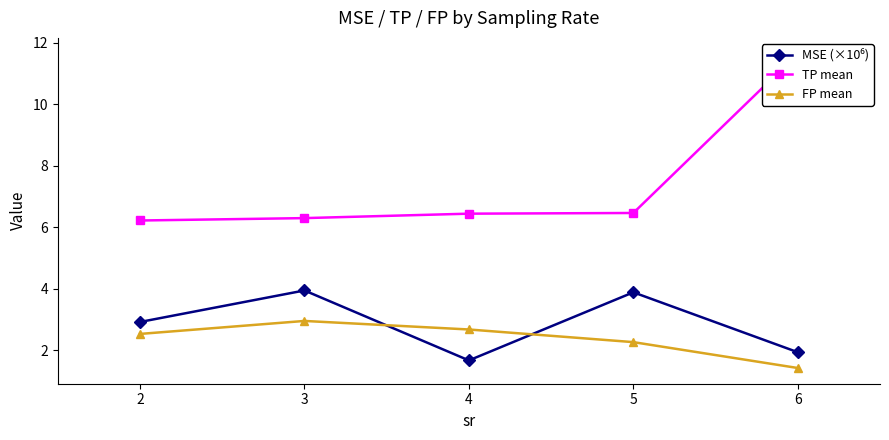

What is the total value across all series at 3?

13.2